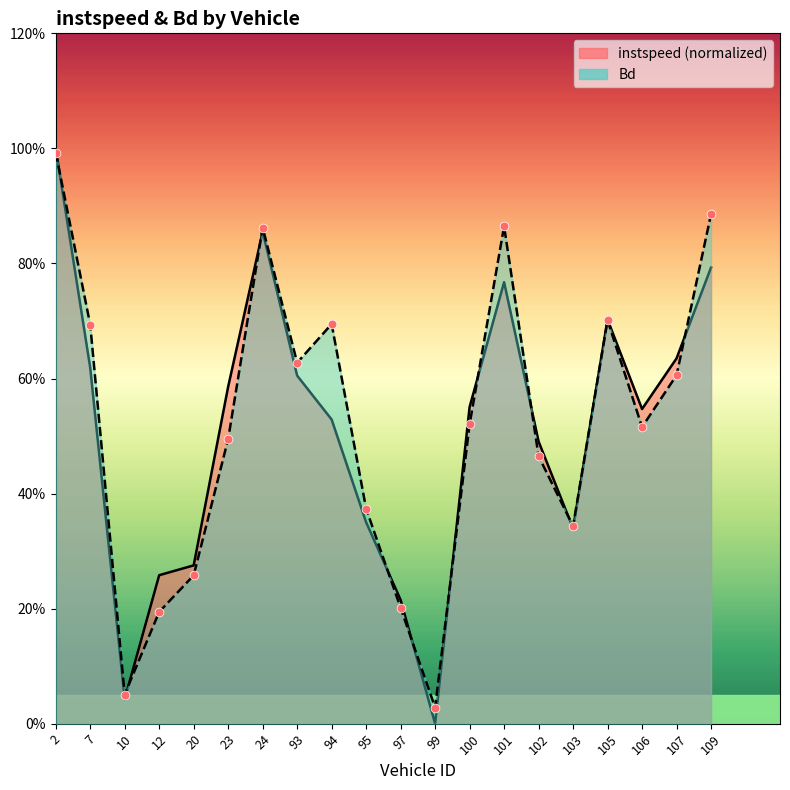

What is the total value across all series at 100.0?

1.1